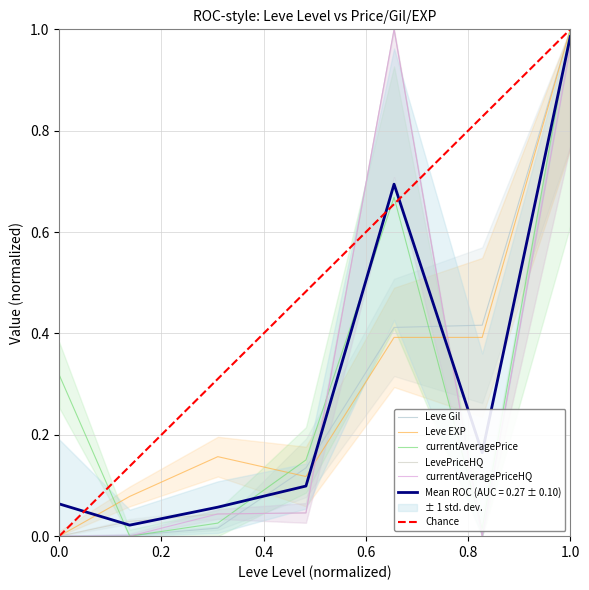

Reading right to left, extract all data points from this chart.

Leve Gil: 1.0	0.4	0.4	0.1	0.0	0.0	0.0
Leve EXP: 1.0	0.4	0.4	0.1	0.2	0.1	0.0
currentAveragePrice: 1.0	0.0	0.7	0.2	0.0	0.0	0.3
LevePriceHQ: 1.0	0.0	1.0	0.0	0.0	0.0	0.0
currentAveragePriceHQ: 1.0	0.0	1.0	0.0	0.0	0.0	0.0